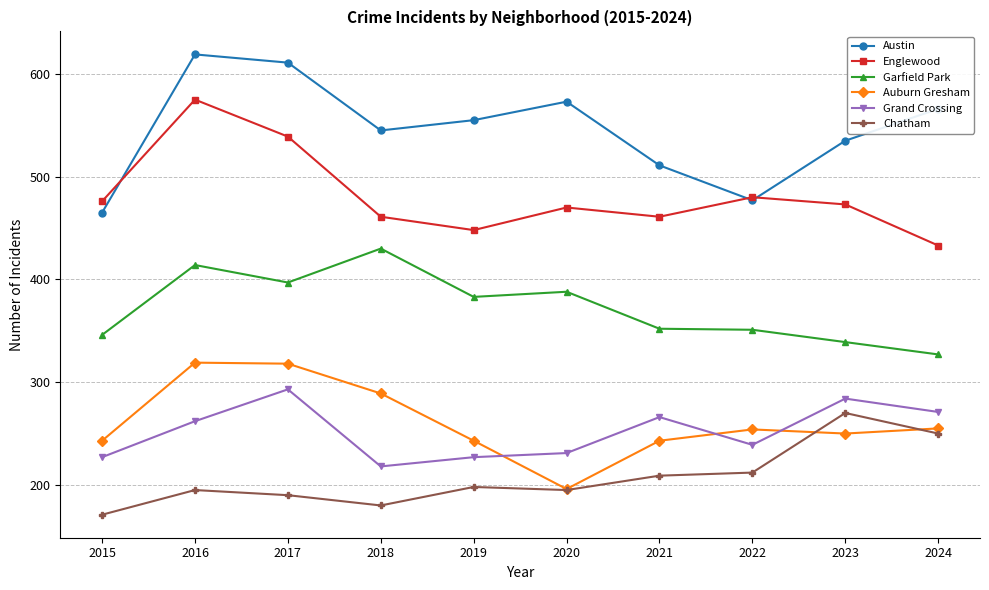

Which series changed the most between 2020 and 2023?

Chatham